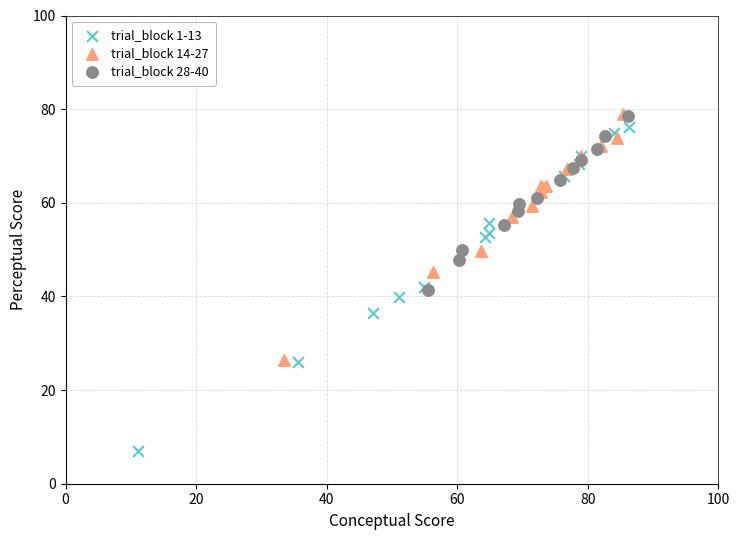

Which series contains the lowest Y value?

trial_block 1-13